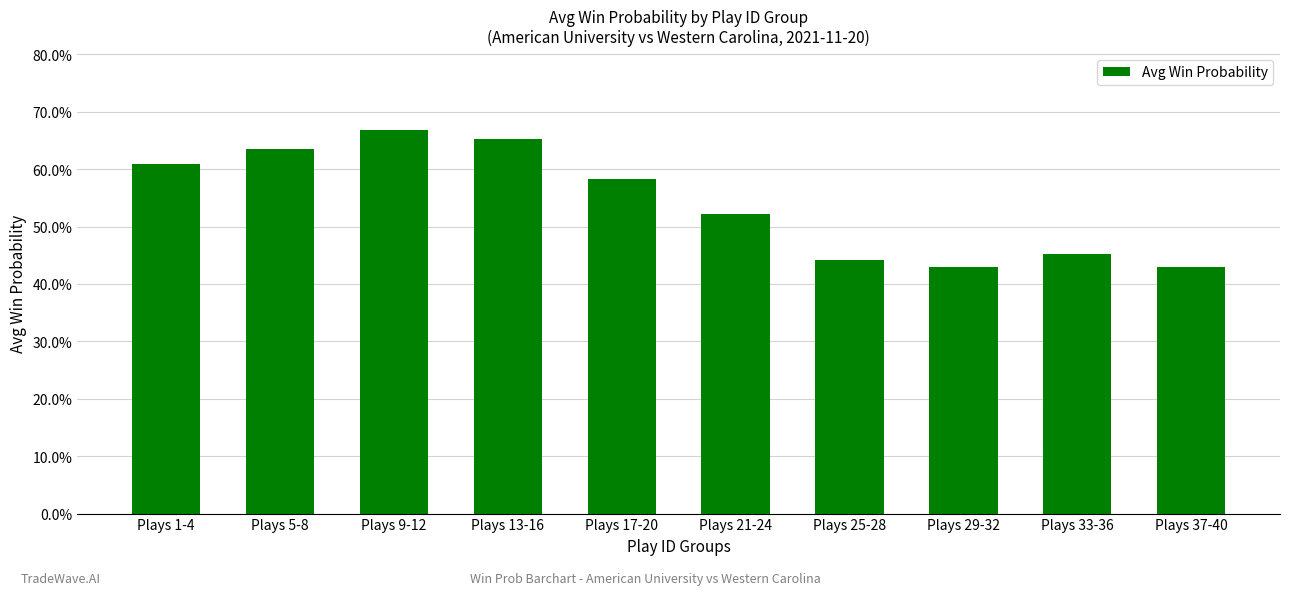

Does the chart contain any negative values?

No